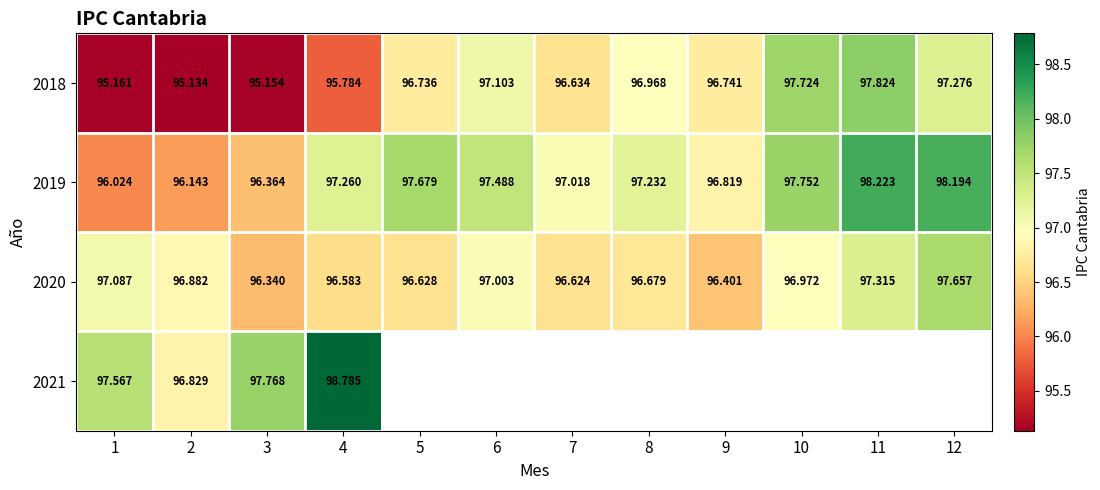

What is the approximate value of 2020 at 7?

96.6